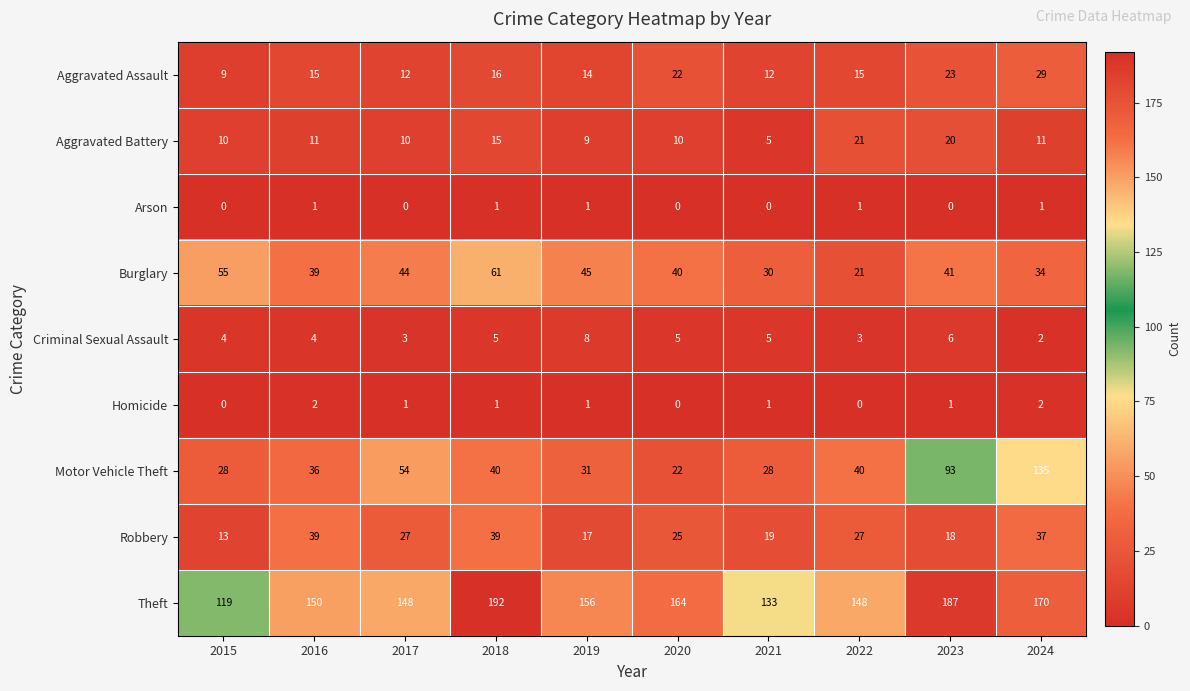

List the series in order of their peak value, highest first.

Theft, Motor Vehicle Theft, Burglary, Robbery, Aggravated Assault, Aggravated Battery, Criminal Sexual Assault, Homicide, Arson